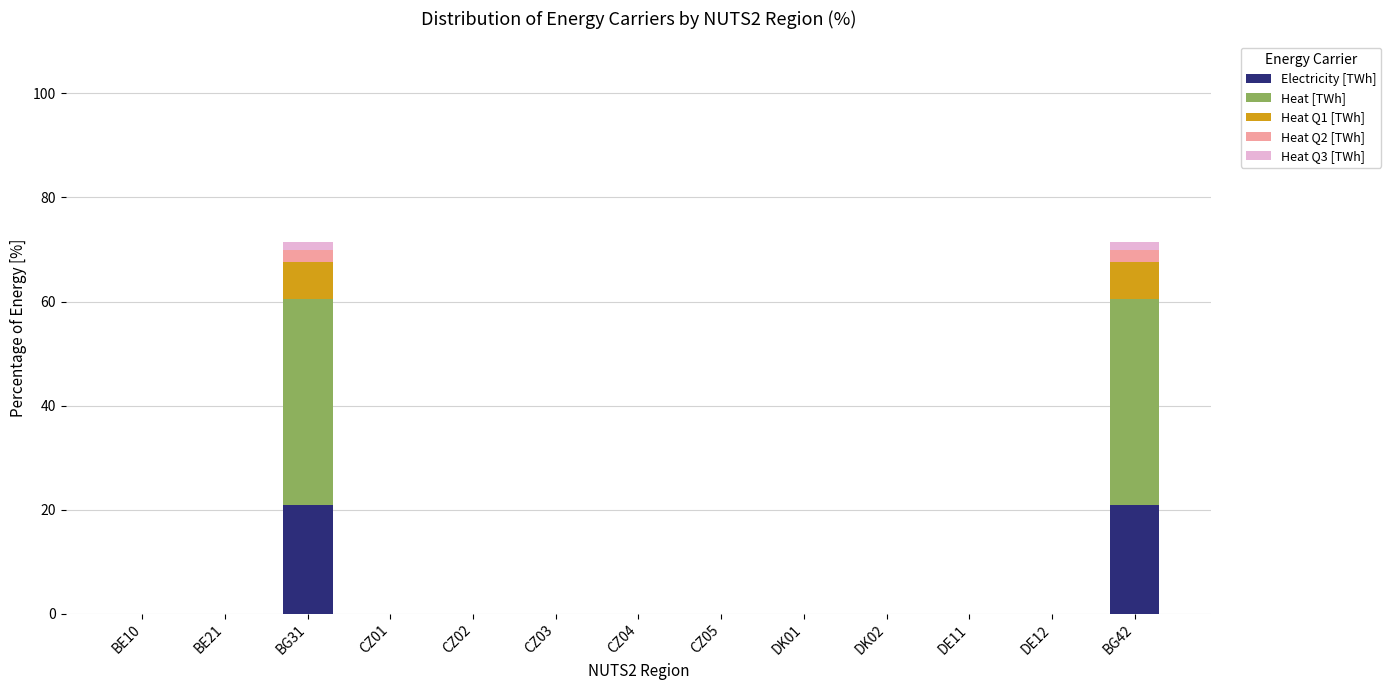

Are the bars horizontal?

No